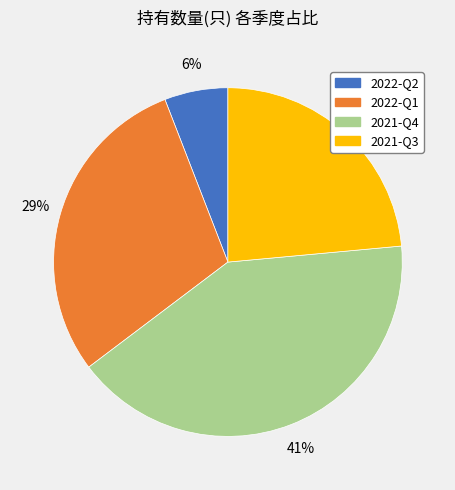

Which category has the biggest portion of the pie?

2021-Q4